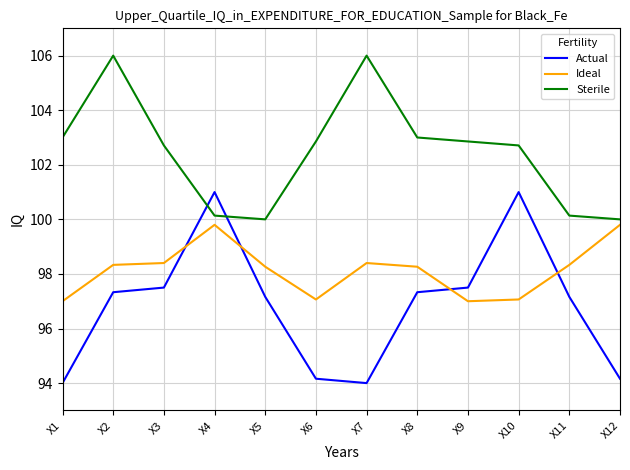

At which label does Ideal first exceed 98?

X2